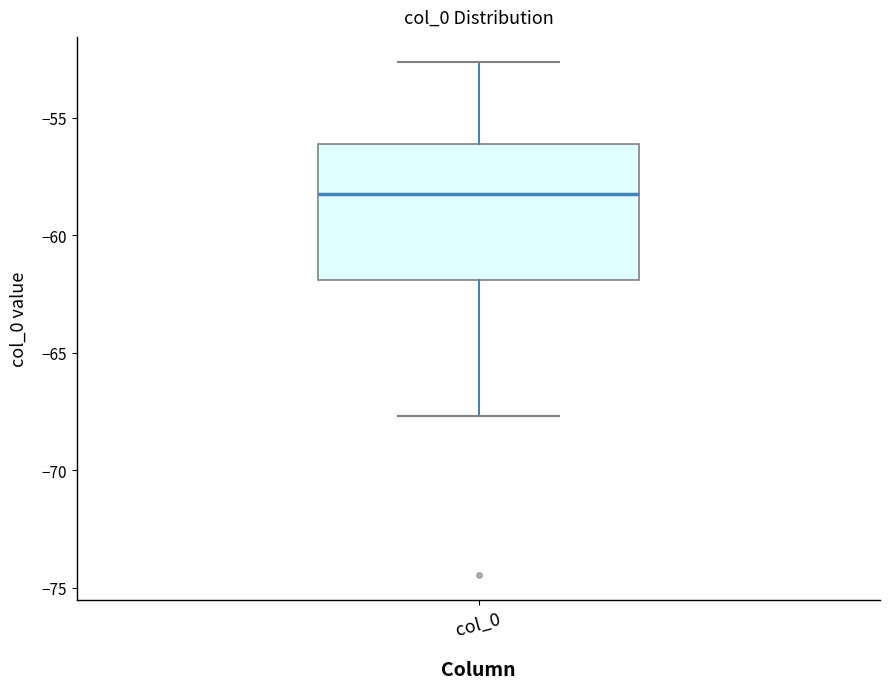

Transcribe this box plot: give where the median line is, the range the box spans, and where the two whiskers end, as read against the y-axis. The values are not printed on the chart, so give them approximately, as read against the axis.

median -58.0, box -62.0 to -56.0, whiskers -67.5 to -52.5